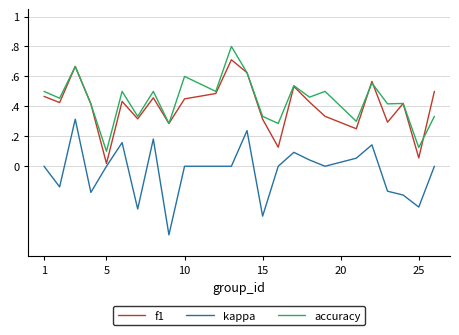

True or false: kappa and accuracy cross at least once.

False